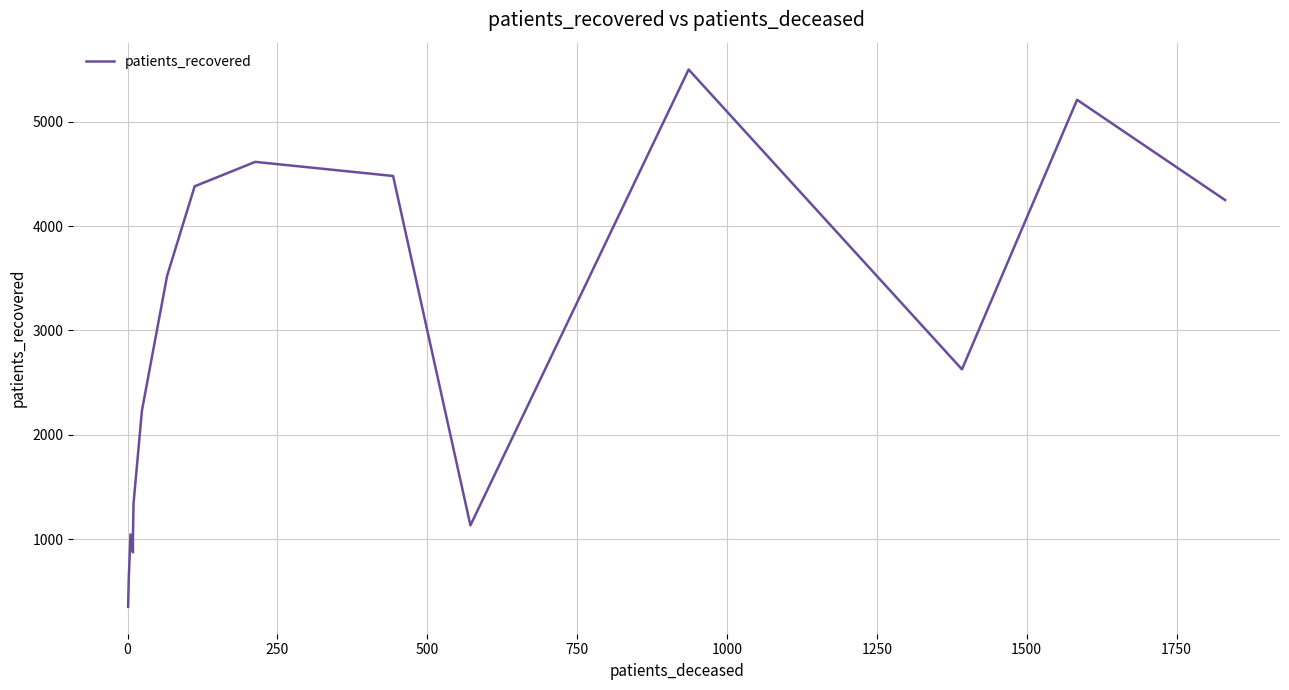

How many distinct data groups are displayed?

1